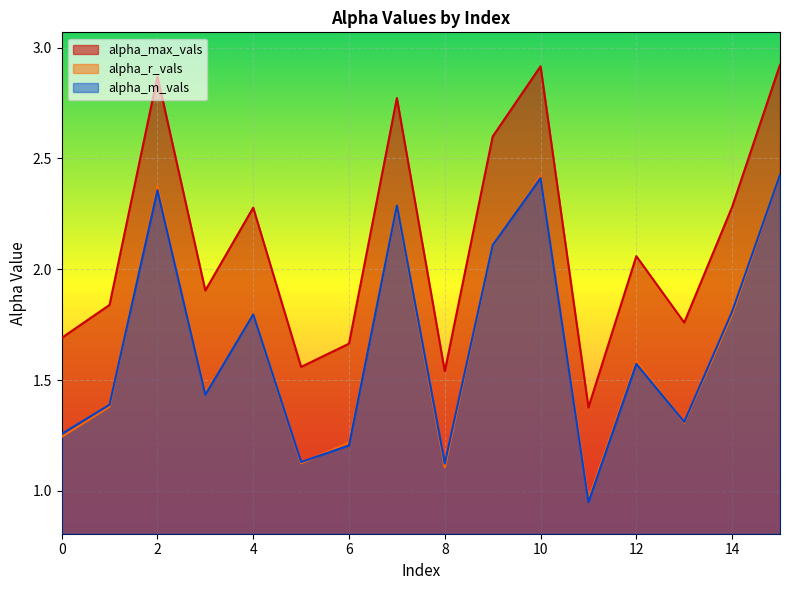

What is the average value of the alpha_max_vals series?

2.1